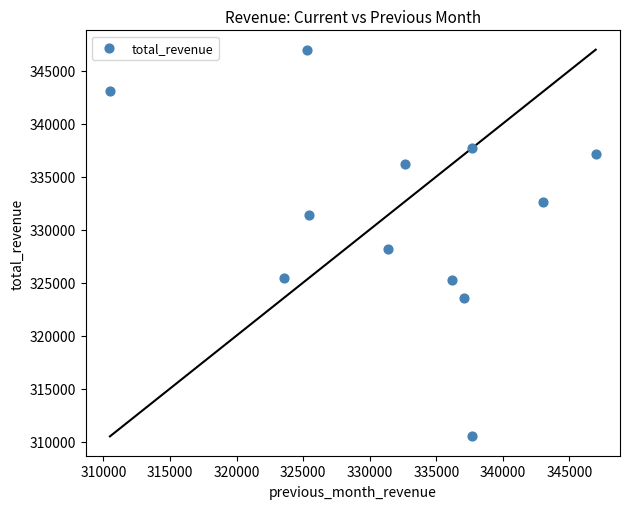

What is the range of X values (max minus min)?

36485.4